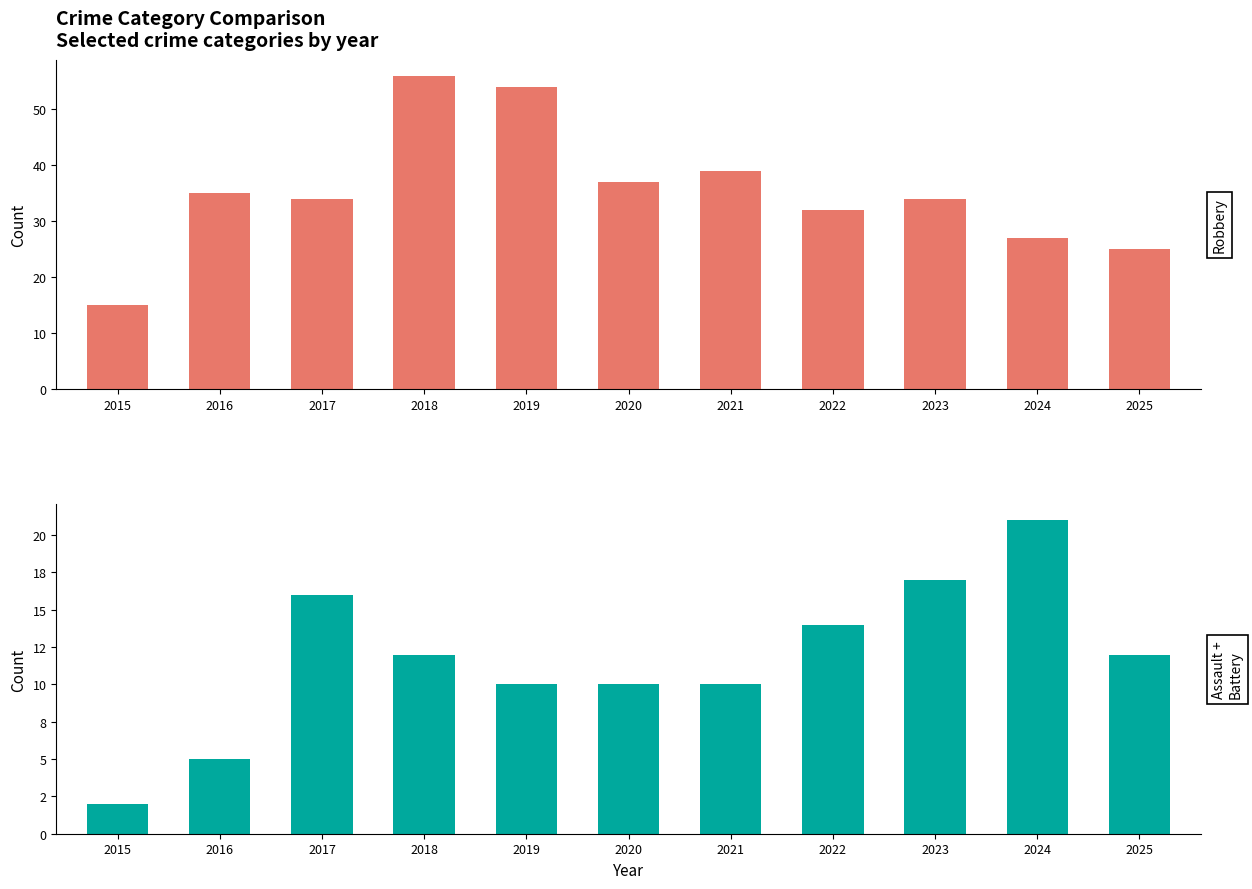

At which label is Agg. Assault + Battery closest to 11?

2018